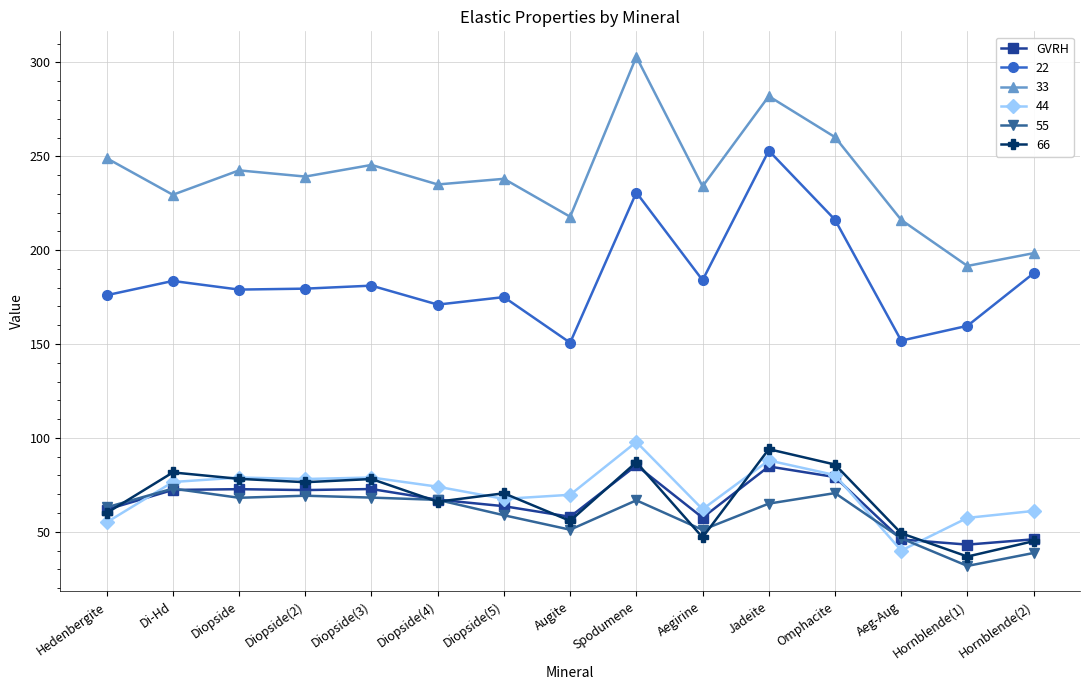

Which series changed the most between Diopside and Aeg-Aug?

44